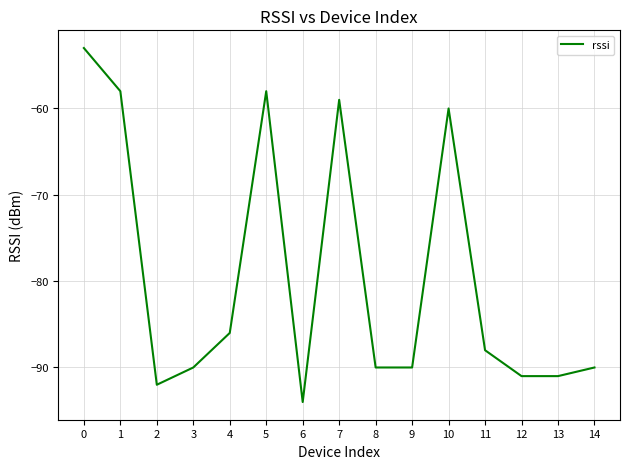

What is the difference between the values at 6 and 3?

4